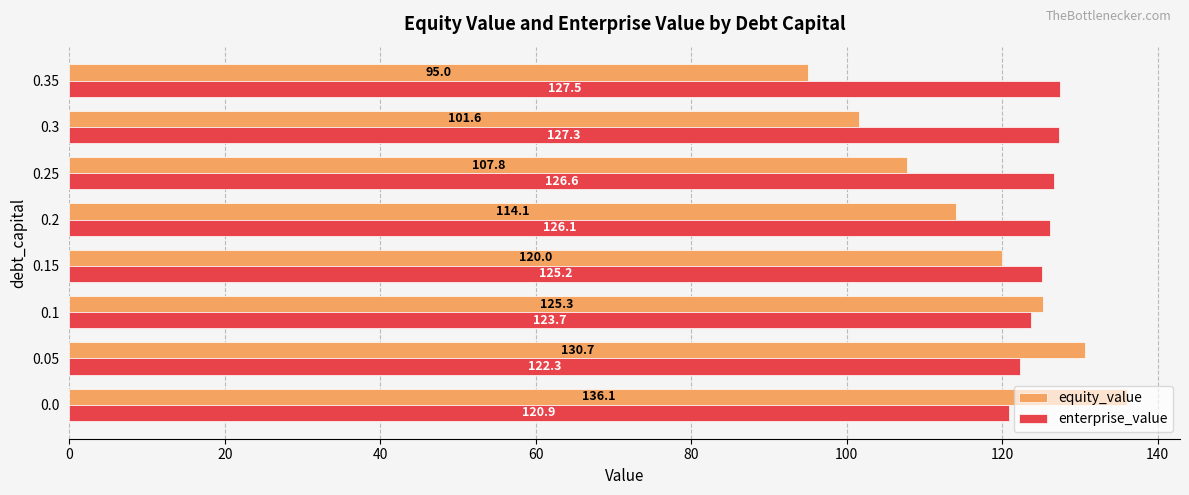

What is the sum of all equity_value values?

930.5